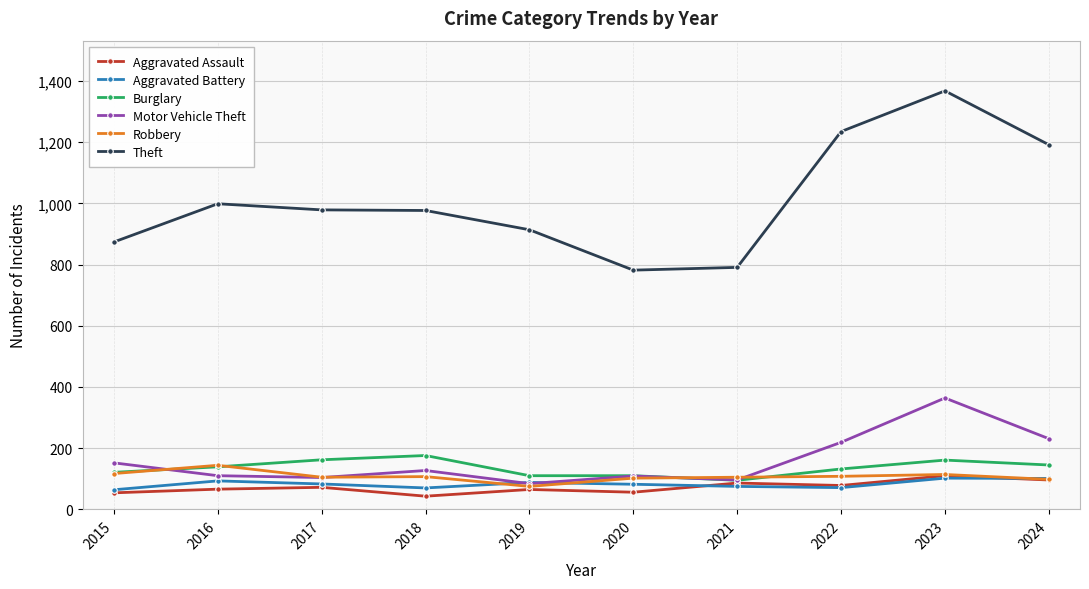

The Aggravated Battery series shows 83 at 2017. True or false?

True